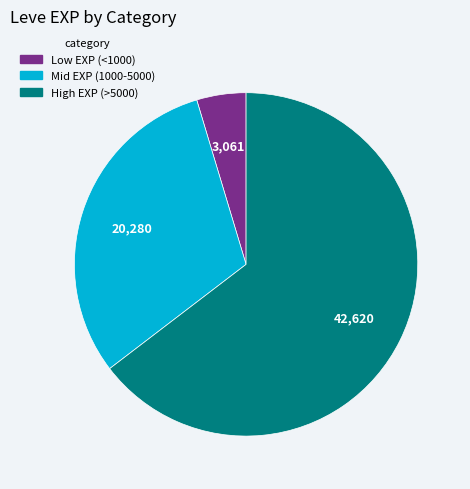

Does any single category account for the majority?

Yes